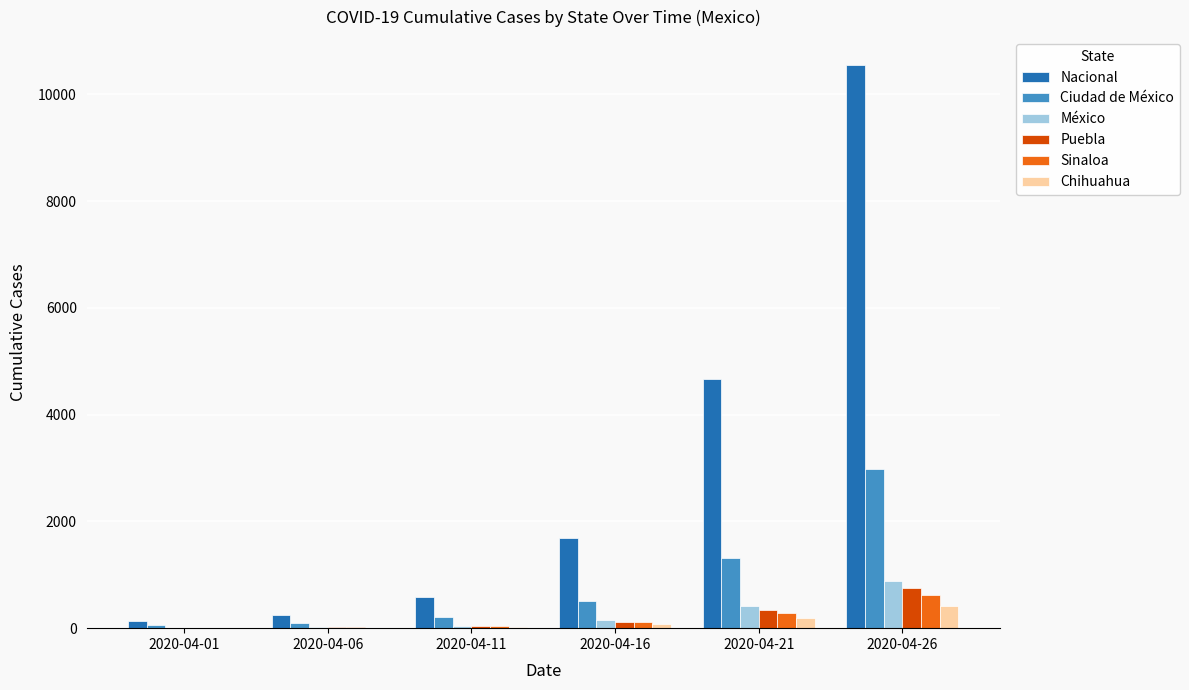

The value of México at 2020-04-26 is 890. True or false?

True